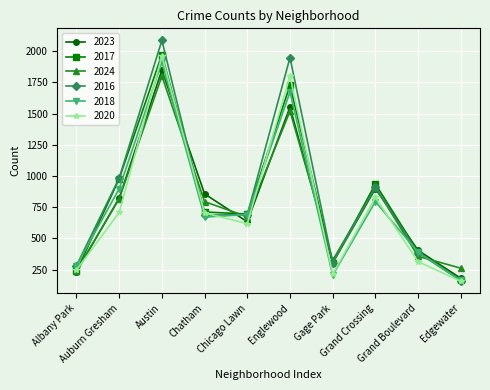

What are all the series names shown in the legend?

2023, 2017, 2024, 2016, 2018, 2020